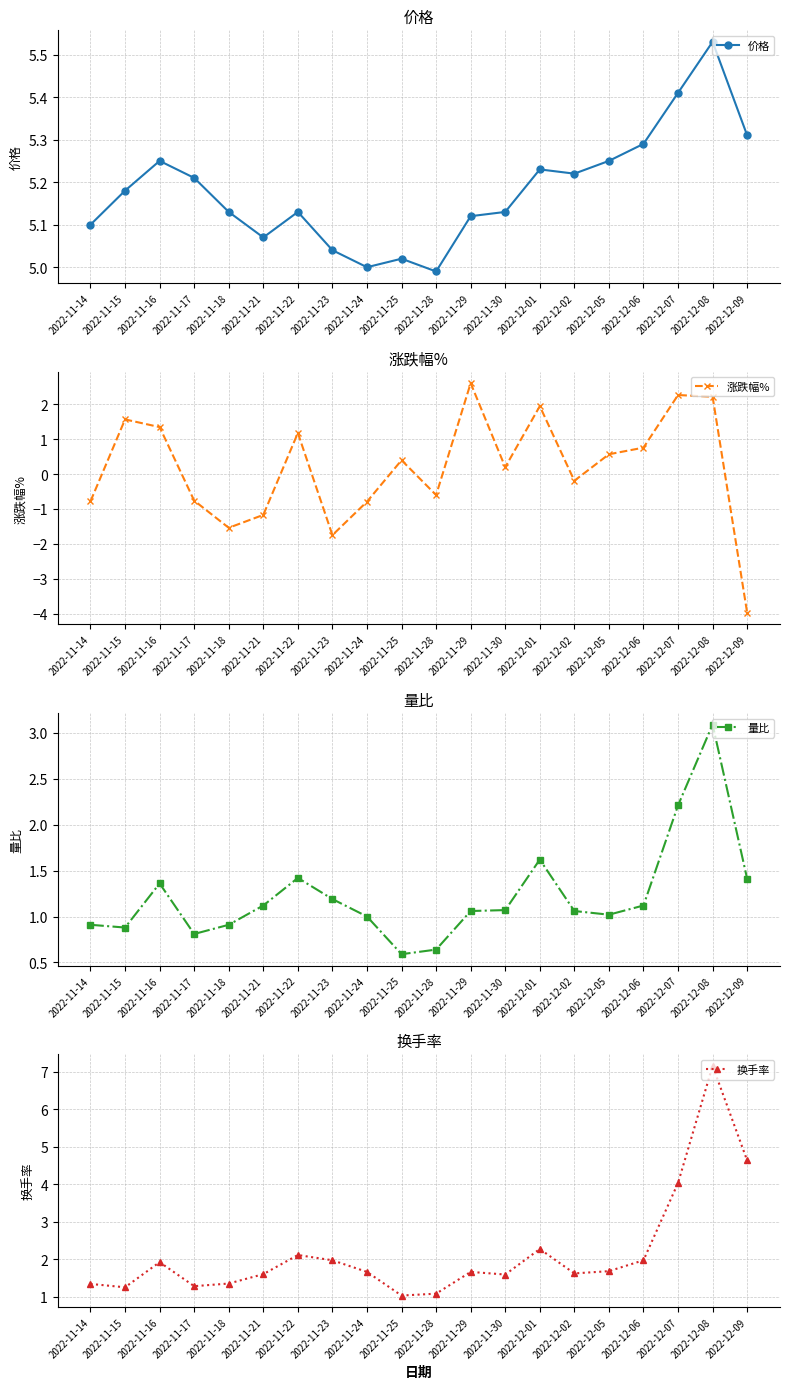

Rank the series at 2022-12-01 from highest to lowest value.

价格, 换手率, 涨跌幅%, 量比